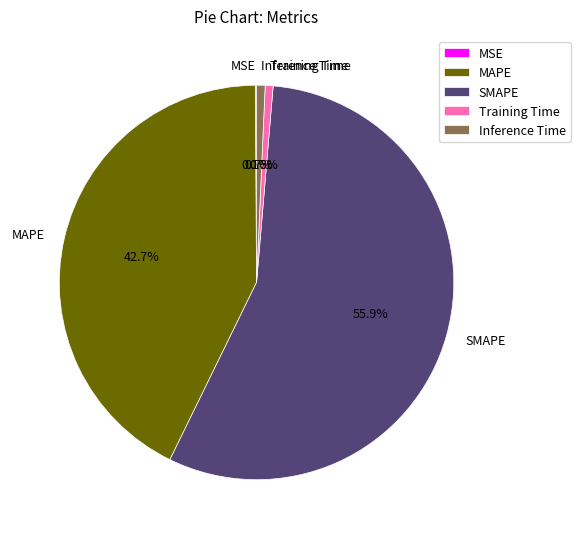

Is it true that MAPE is 34% of the pie?

False